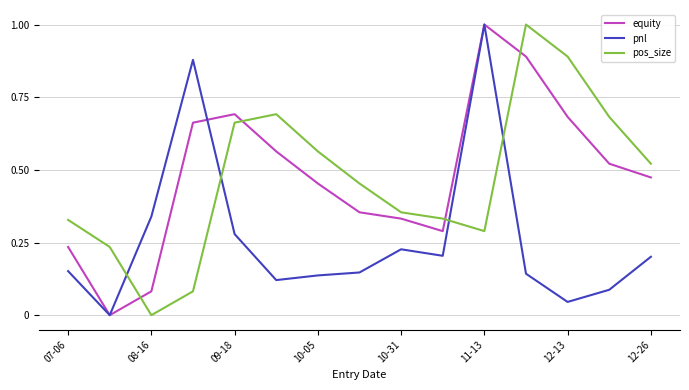

Which series ends up on top after the final intersection of pos_size and equity?

pos_size